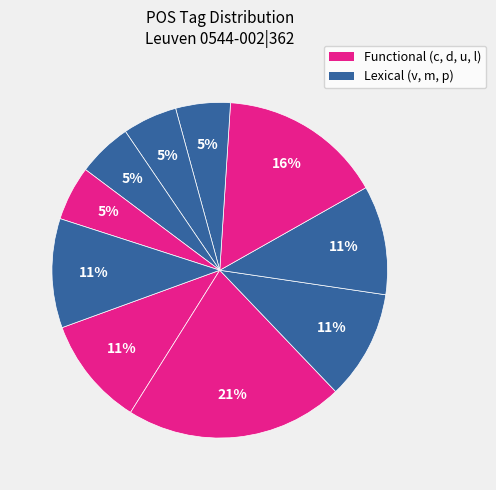

Rank the categories by value from highest to lowest.

d--------, u--------, c--------, m-d---mn-, v3ppia---, l-s---ma-, p-s---nd-, v3ppie---, v--rna---, l-s---nd-